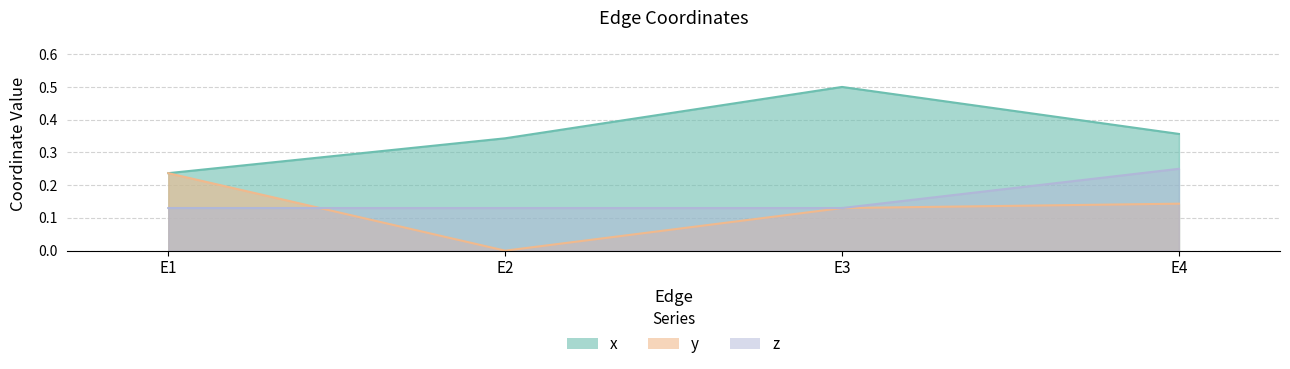

What are all the series names shown in the legend?

x, y, z